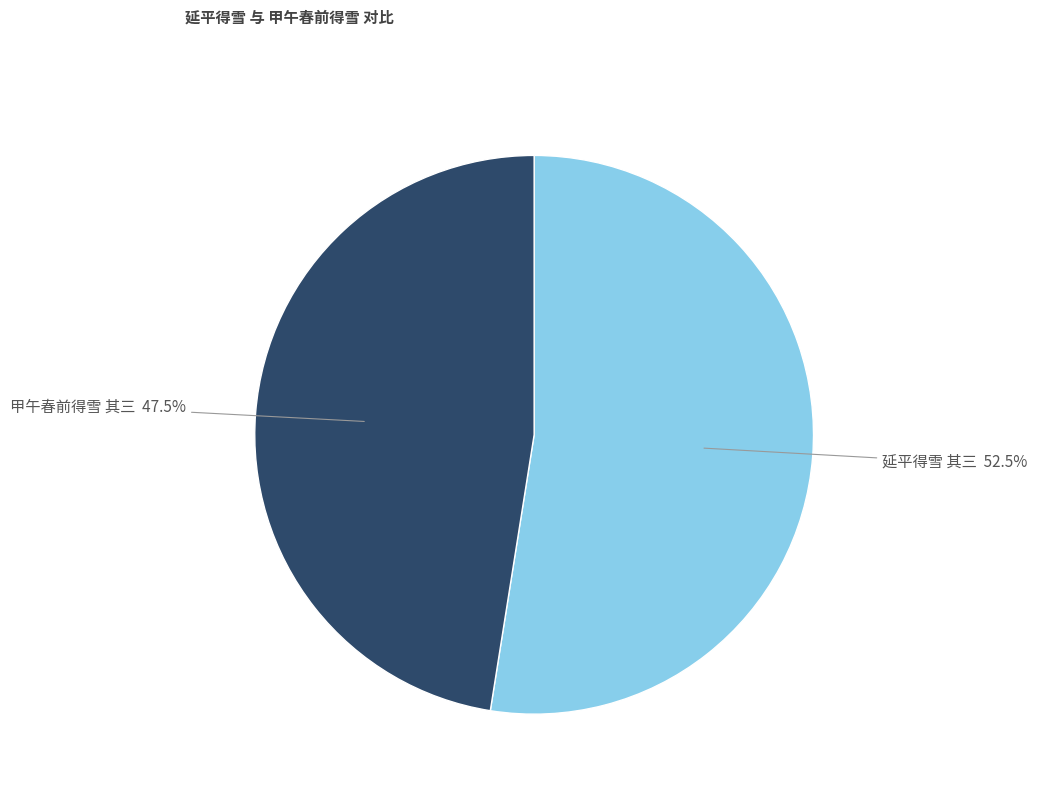

Which slice is the smallest?

甲午春前得雪 其三